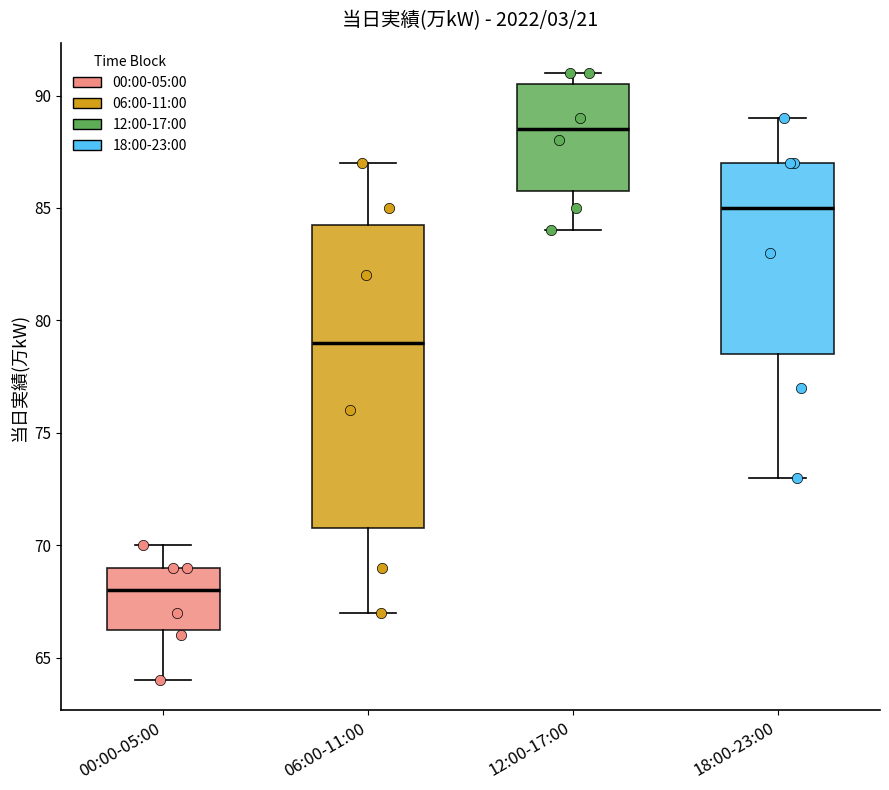

Where is the upper edge of the box for 06:00-11:00 on the y-axis? The values are not printed on the chart, so give them approximately, as read against the axis.

84.5